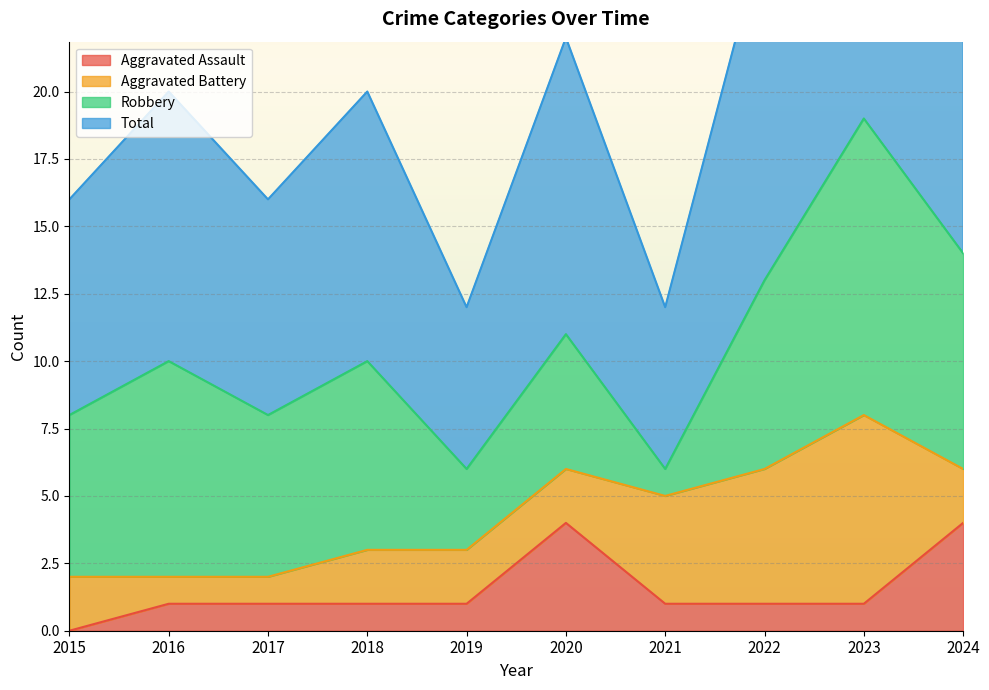

The Aggravated Assault series shows 1 at 2022. True or false?

True